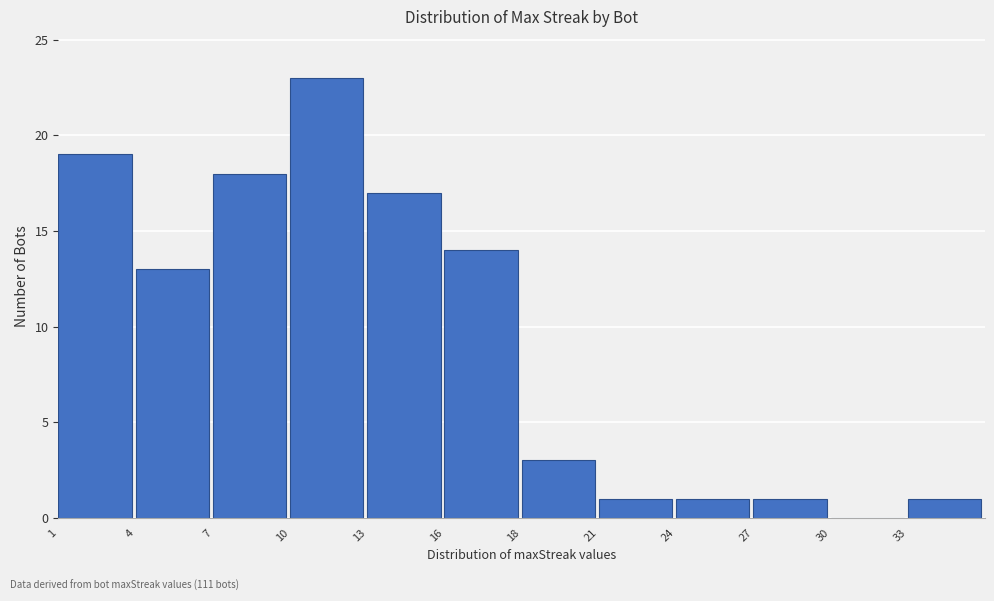

Reading left to right, transcribe all the data shown in this chart.

1=19	4=13	7=18	10=23	13=17	16=14	18=3	21=1	24=1	27=1	30=0	33=1